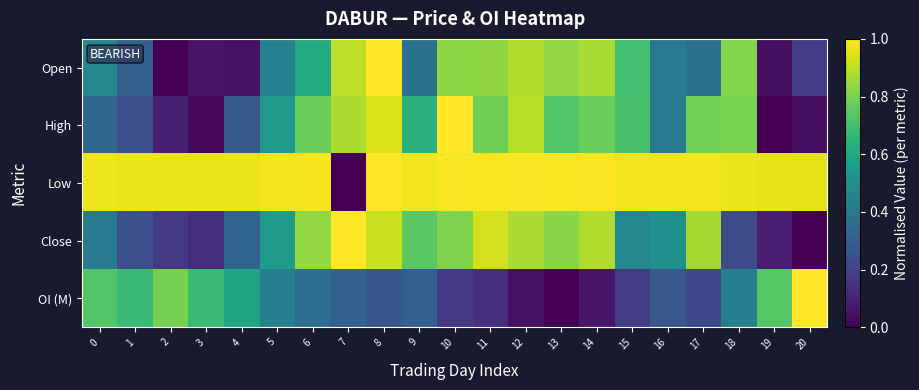

Which series has the widest spread of values?

Open